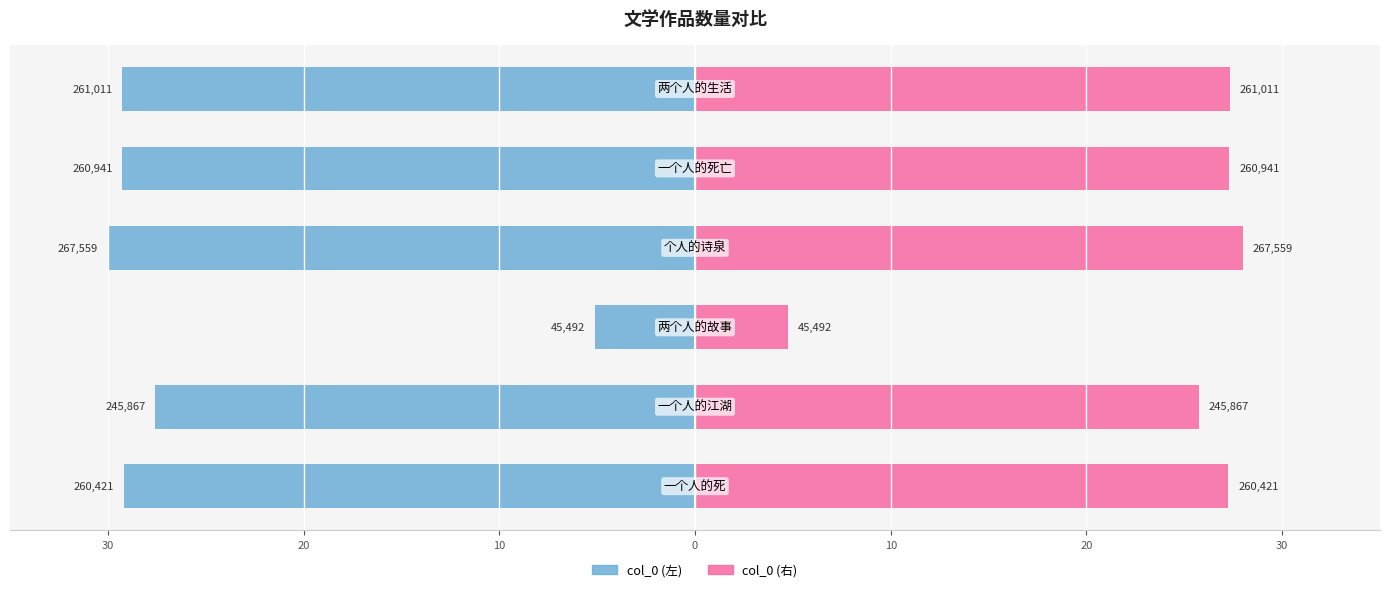

Is the value of col_0 (右) at 0 greater than the value of col_0 (左) at 40?

Yes